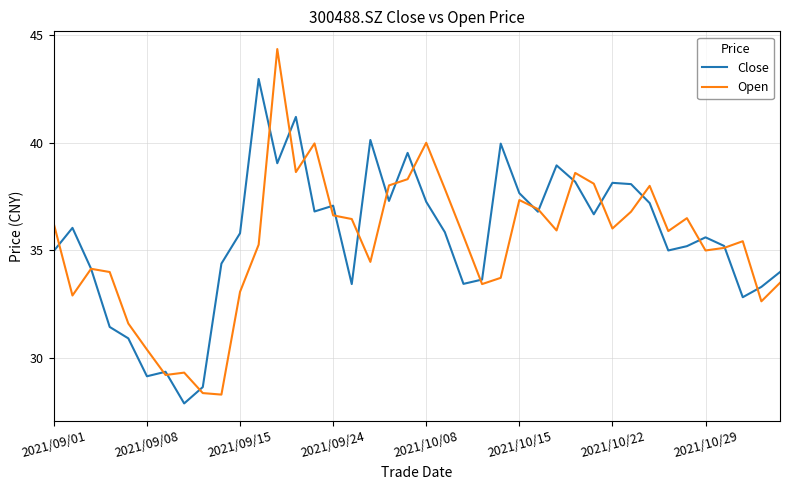

List the series in order of their peak value, highest first.

Open, Close